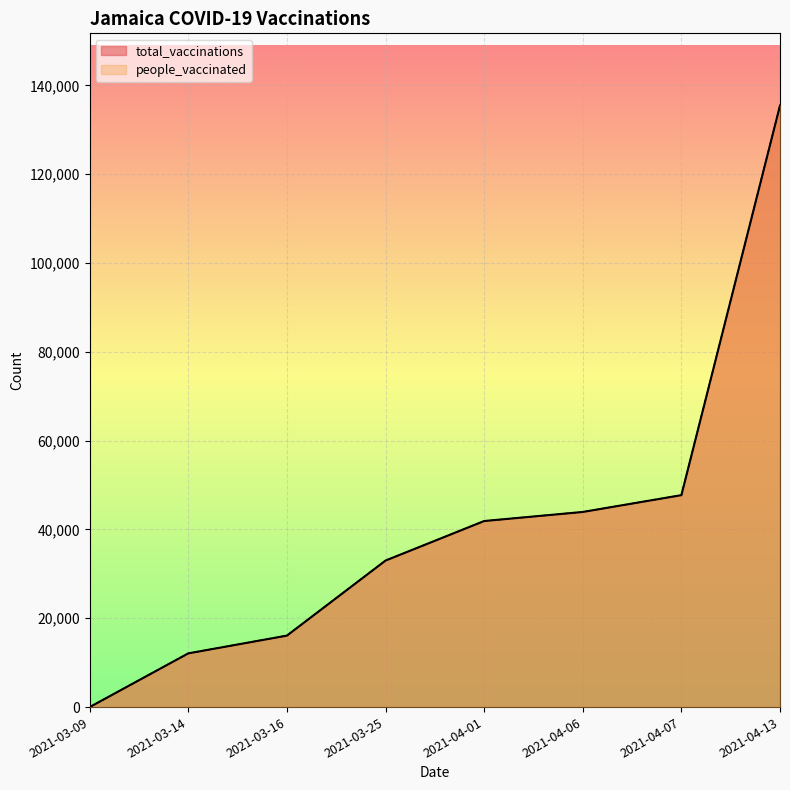

Rank the categories by total_vaccinations value from lowest to highest.

2021-03-09, 2021-03-14, 2021-03-16, 2021-03-25, 2021-04-01, 2021-04-06, 2021-04-07, 2021-04-13